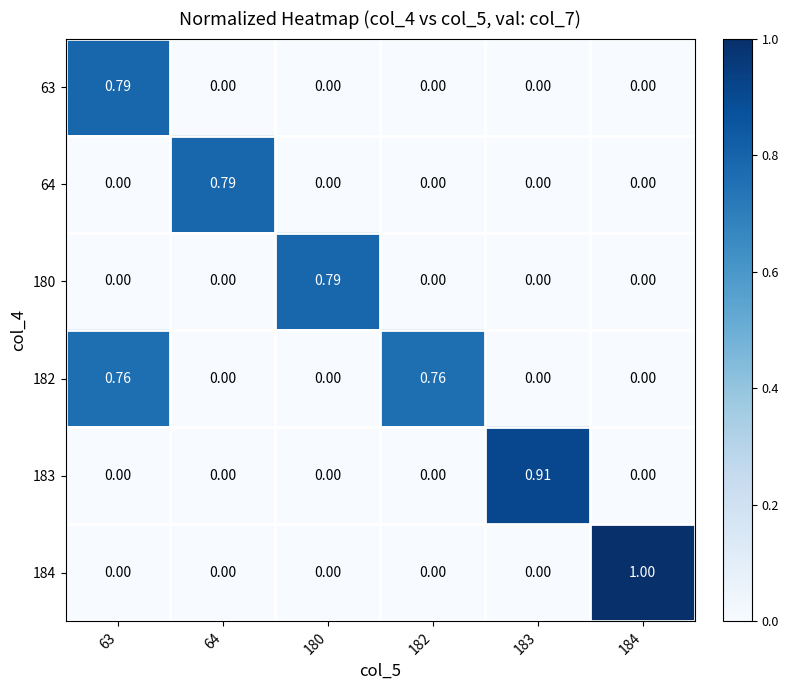

What is the total value across all series at 180?

0.8